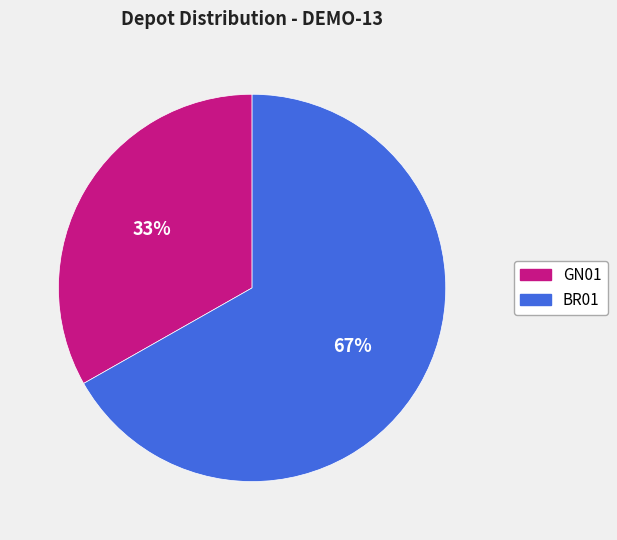

To the nearest percent, what is the difference between the largest and smallest slice percentages?

34%